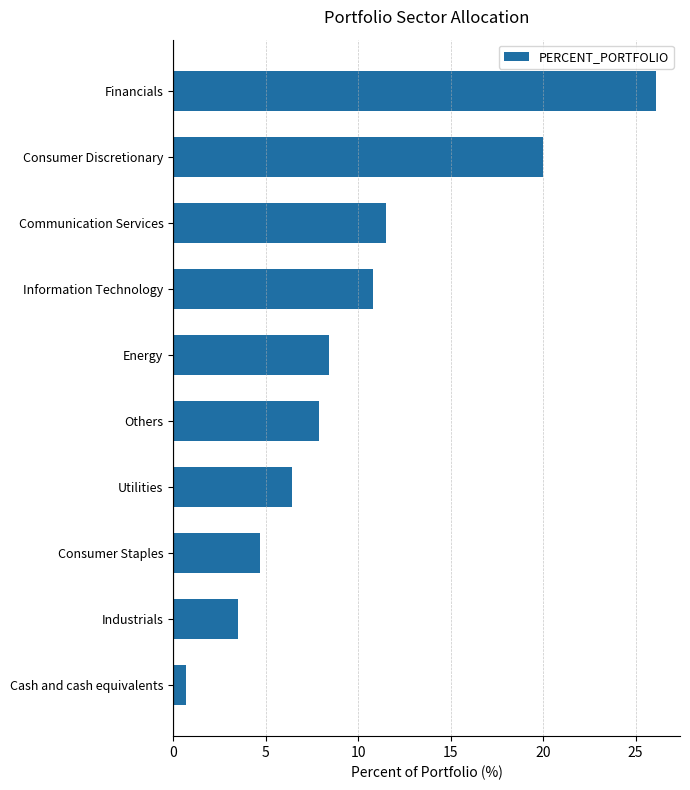

Which category has the highest value across all series?

Financials